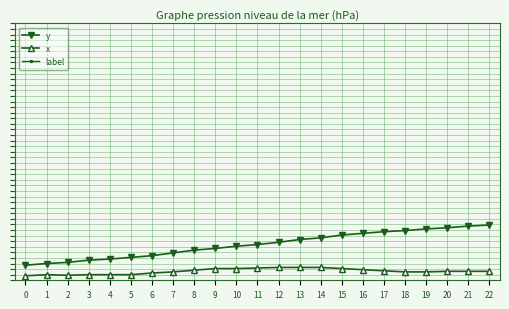

Which series has the largest range (max minus min)?

y